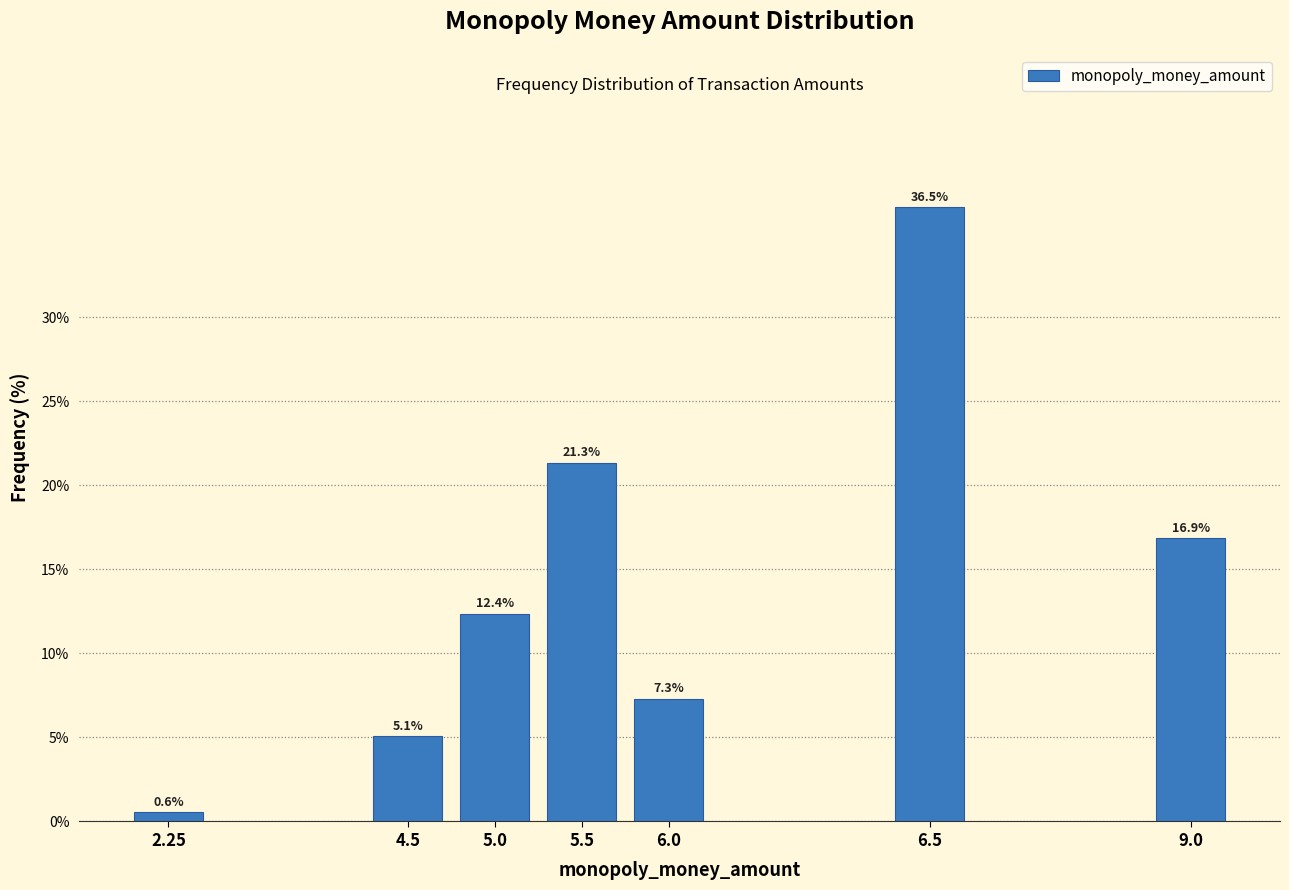

Reading right to left, what are all the values shown in this chart?

9.0=16.9	6.5=36.5	6.0=7.3	5.5=21.3	5.0=12.4	4.5=5.1	2.25=0.6